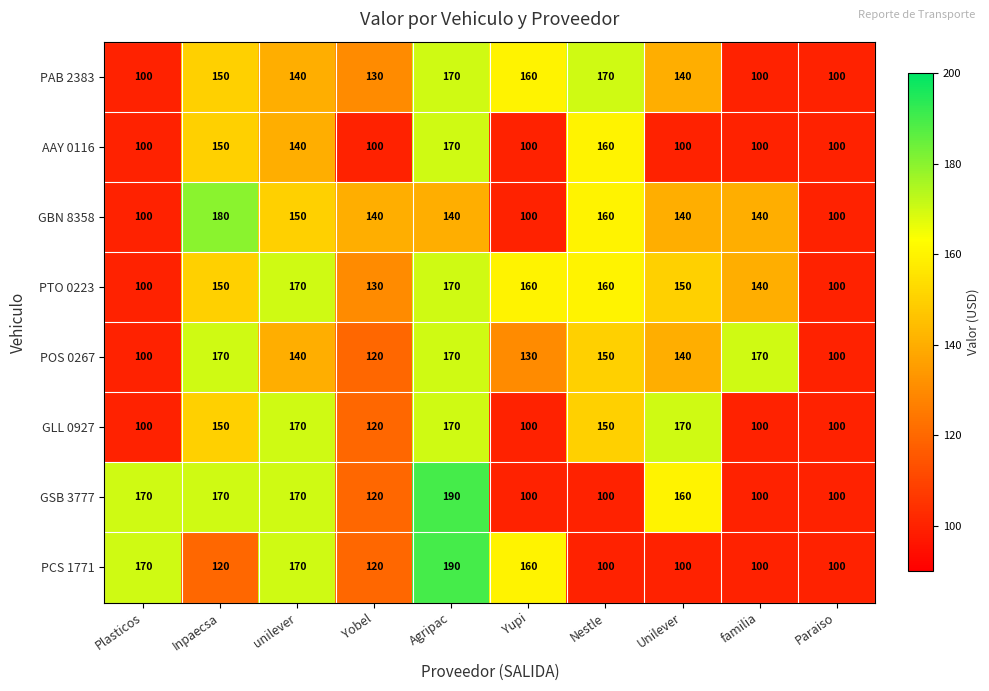

What is the sum of all GSB 3777 values?

1380